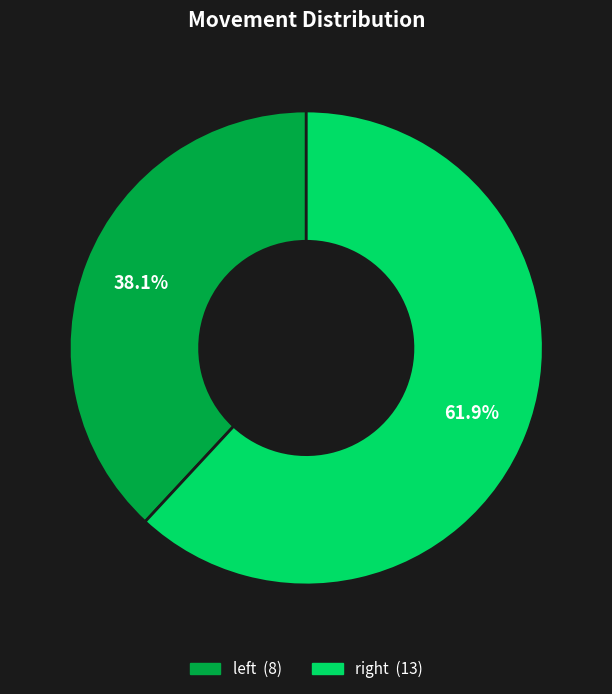

To the nearest percent, what is the average slice percentage?

50%